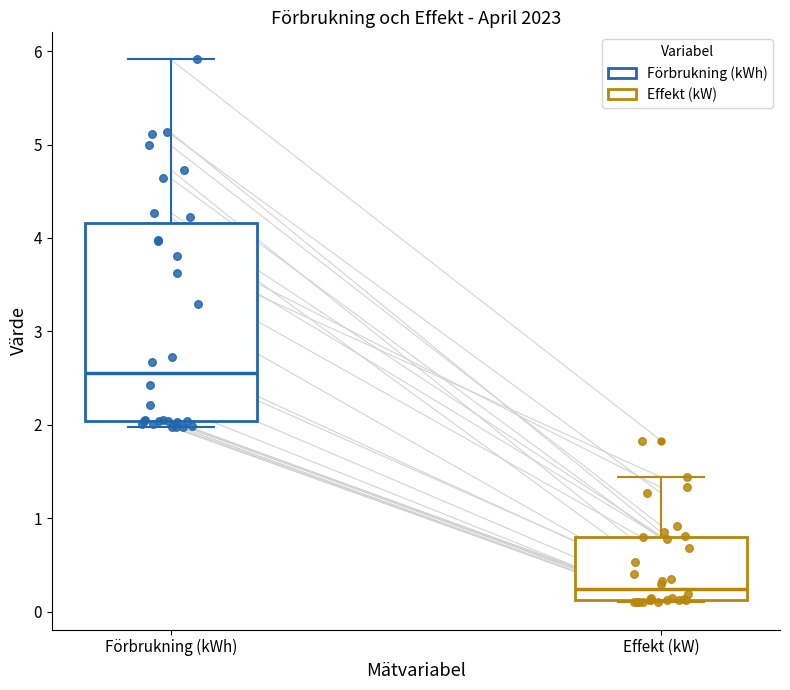

Which box has the highest median line?

Förbrukning (kWh)